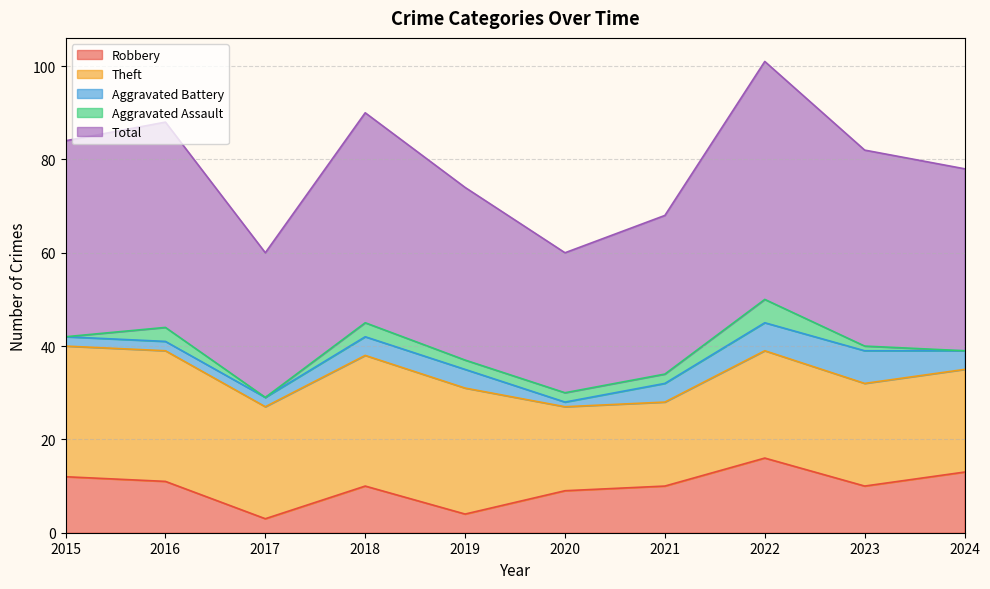

True or false: Theft and Aggravated Battery cross at least once.

False